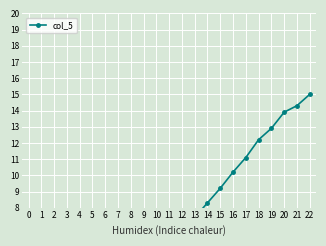

True or false: the data has more than 2 interior local peaks.

False